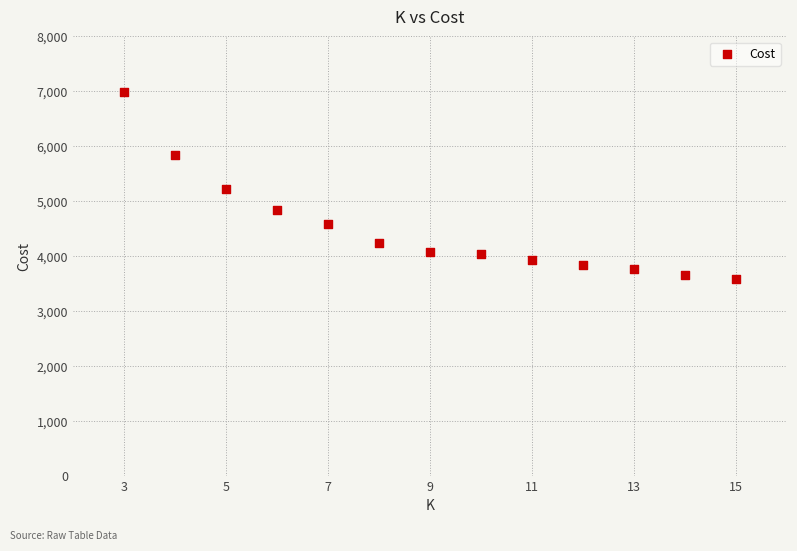

What is the range of X values (max minus min)?

12